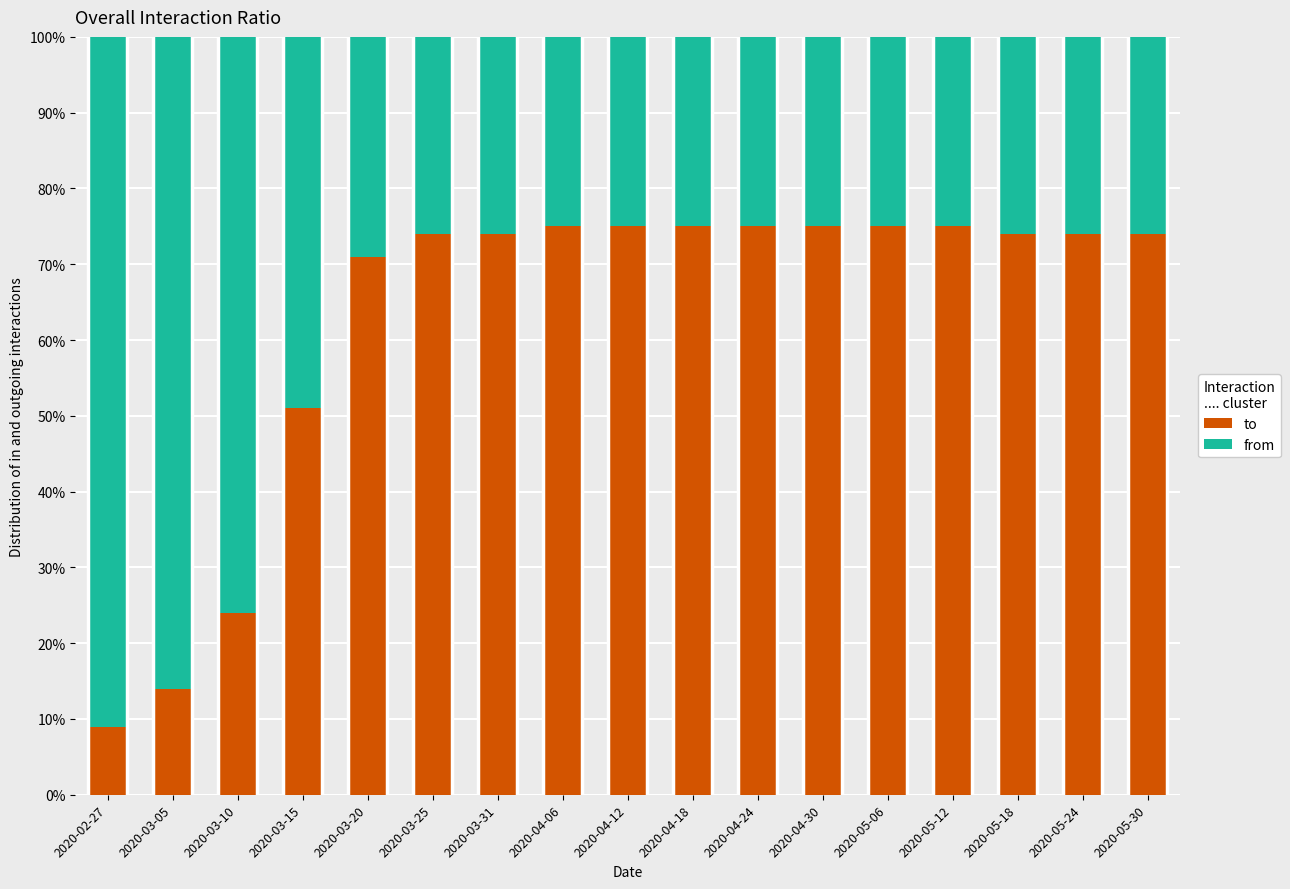

What is the sum of all to values?

1064